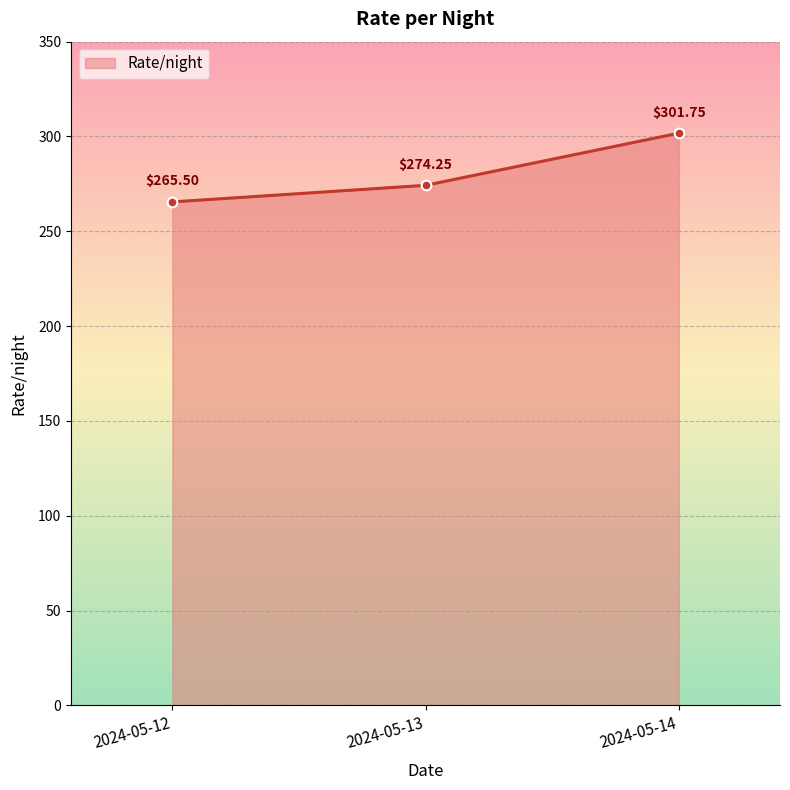

Which category has the lowest value across all series?

2024-05-12